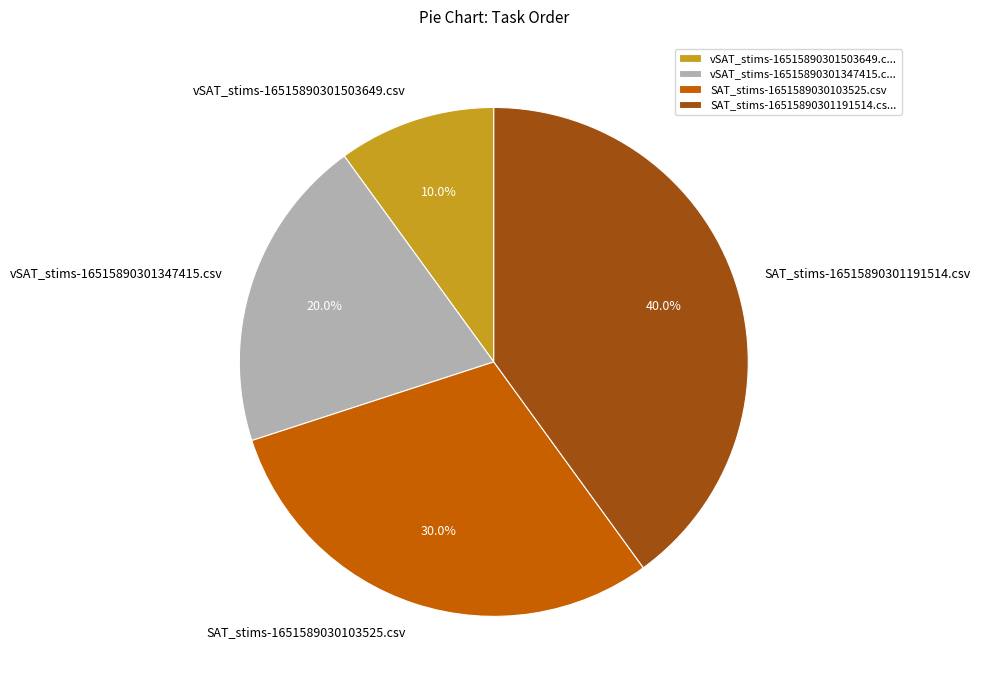

Does SAT_stims-16515890301191514.csv account for over 50% of the chart?

No